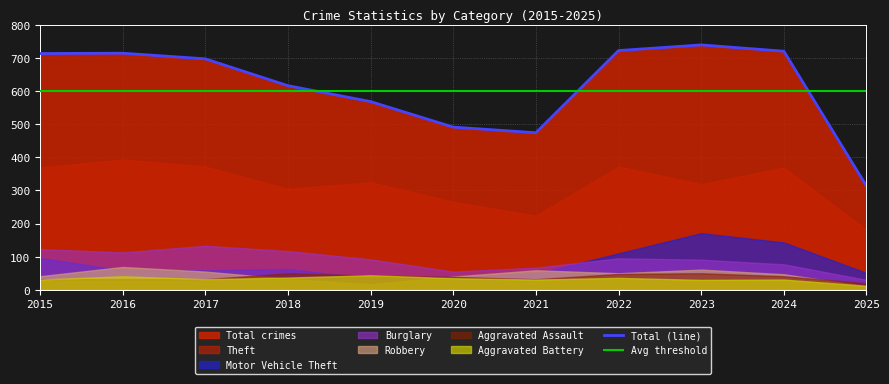

What is the total value across all series at 2019?

556